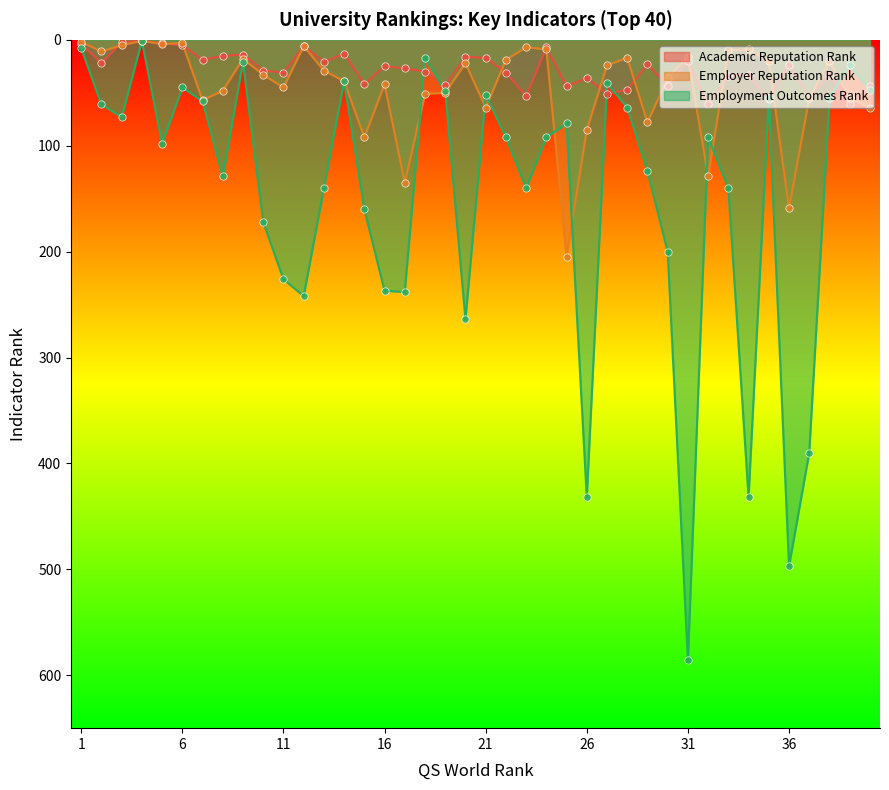

At how many categories does at least one series exceed 479?

2